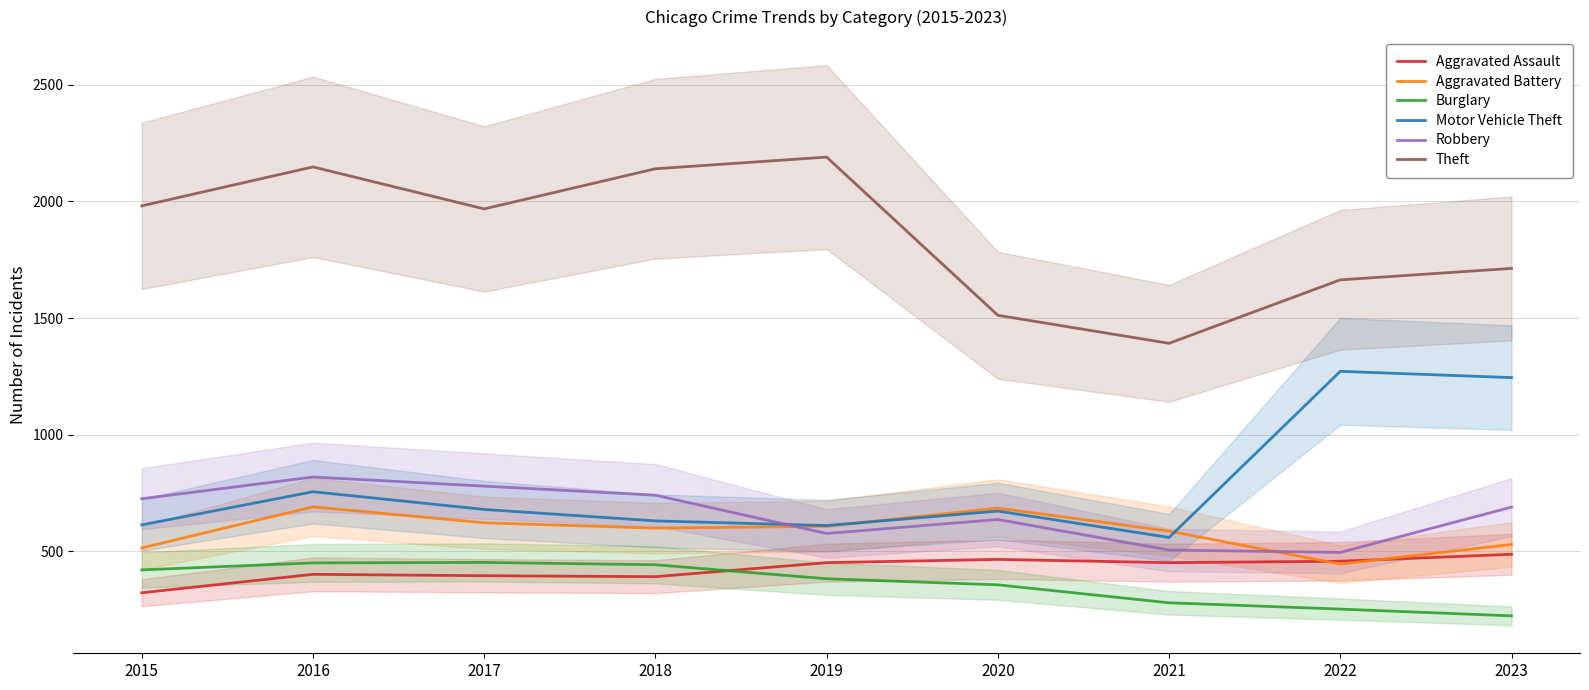

What is the difference between the second highest and minimum values in the Motor Vehicle Theft series?

685